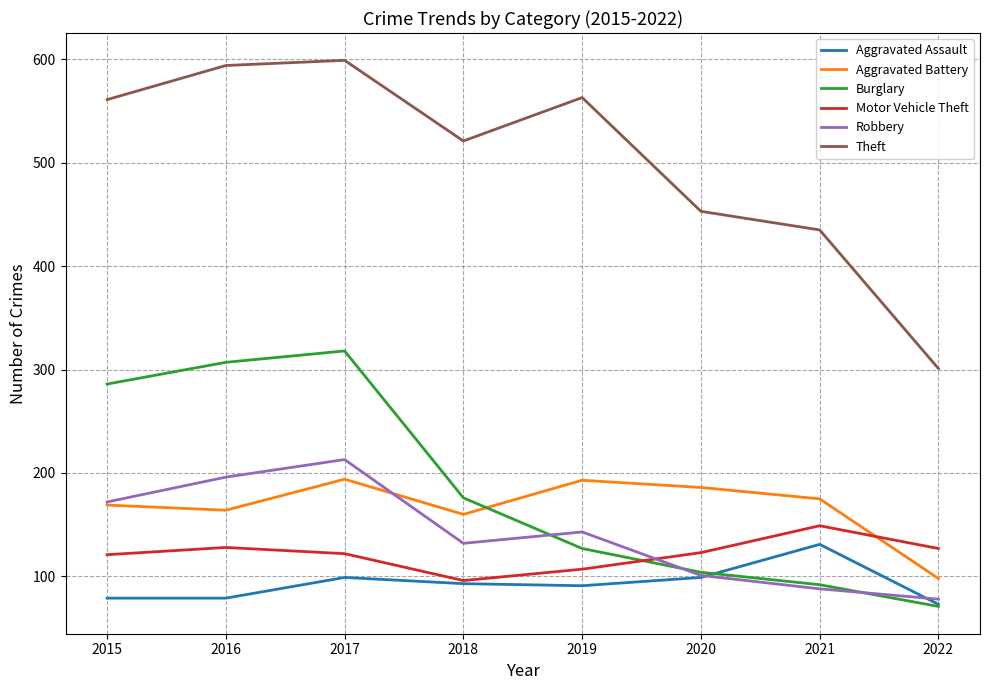

What is the difference between the highest and lowest values at 2015?

482